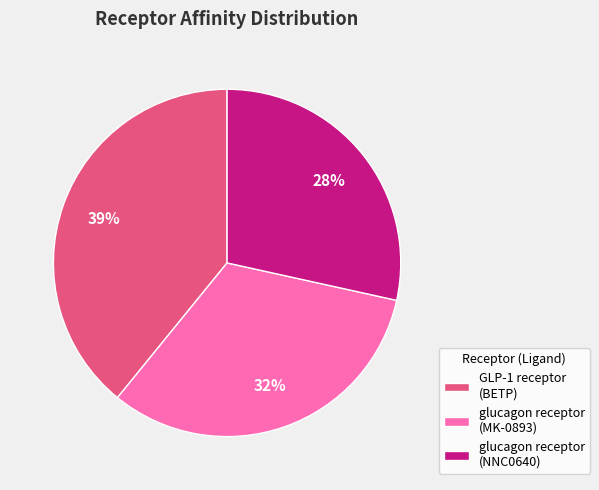

To the nearest percent, what percentage of the pie is GLP-1 receptor (BETP)?

39%